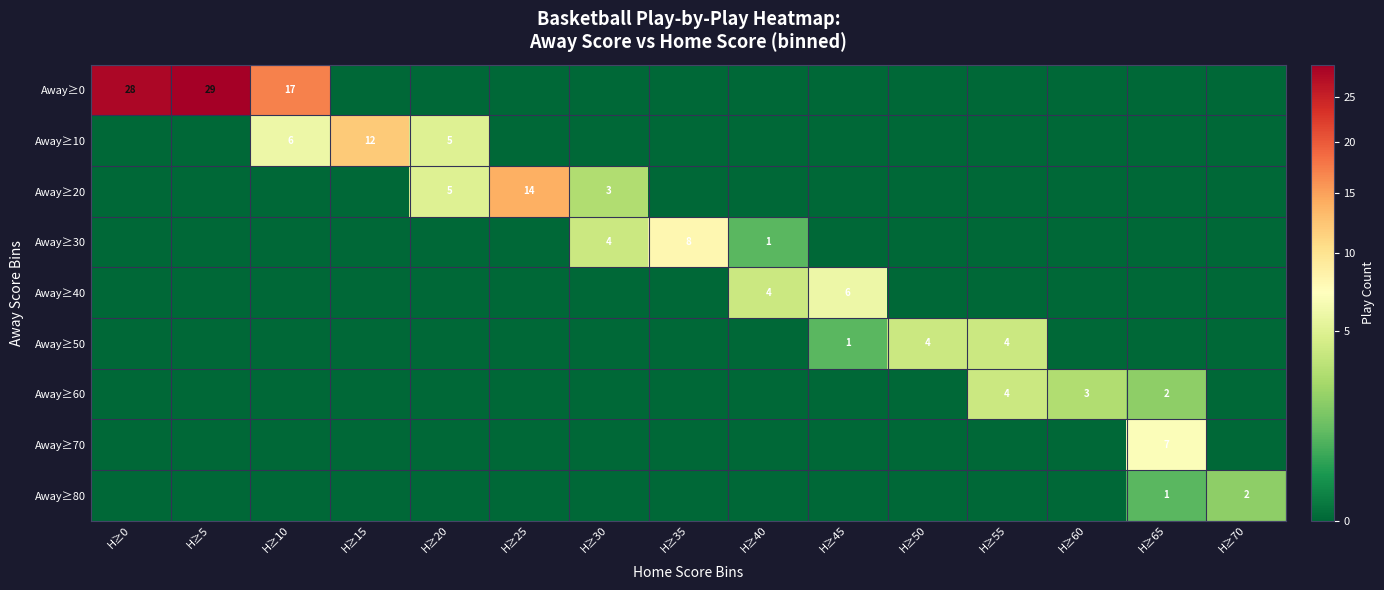

True or false: Away≥50 has a value of 4 at H≥55.

True